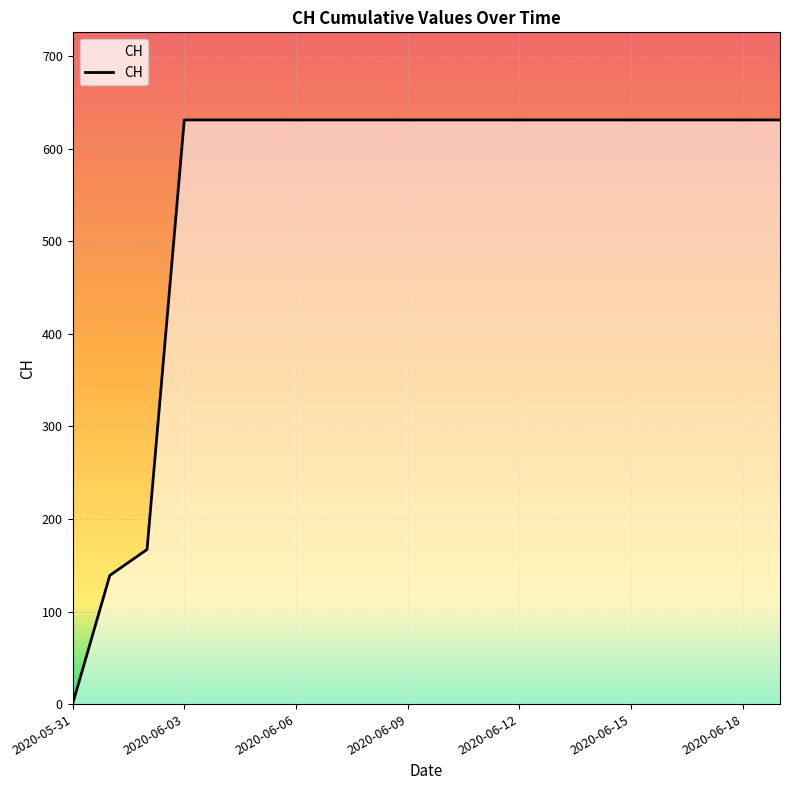

What is the greatest value displayed?

631